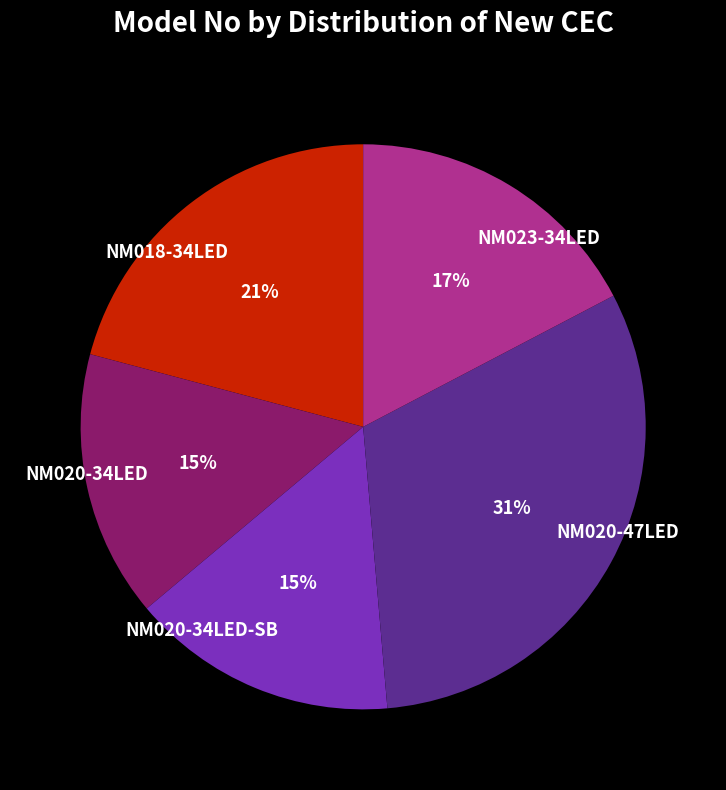

To the nearest percent, what is the difference between the largest and smallest slice percentages?

16%